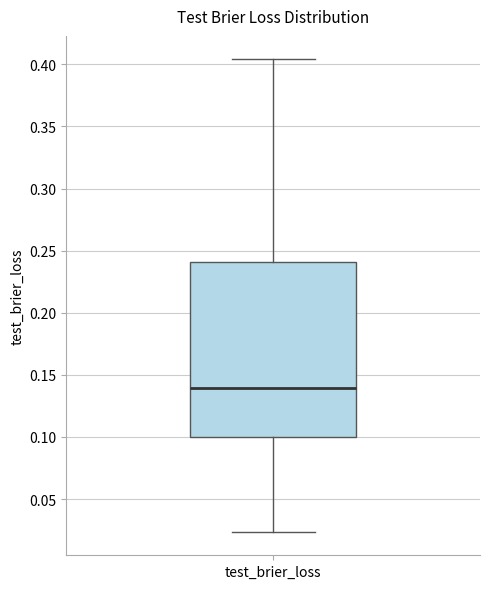

Read this box plot against the y-axis: the position of the median line, the range covered by the box, and the ends of both whiskers. The values are not printed on the chart, so give them approximately, as read against the axis.

median 0.140, box 0.100 to 0.240, whiskers 0.025 to 0.405